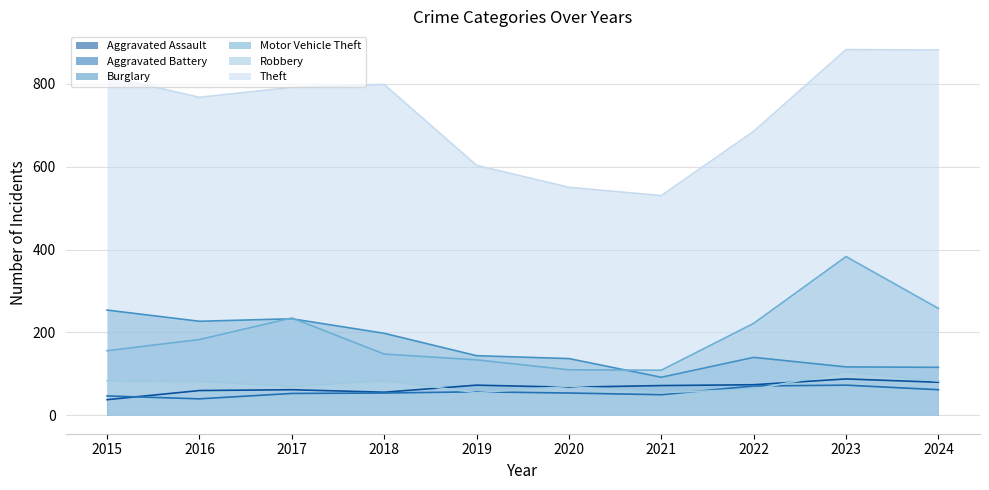

Rank the categories by Theft value from lowest to highest.

2021, 2020, 2019, 2022, 2016, 2017, 2018, 2015, 2024, 2023